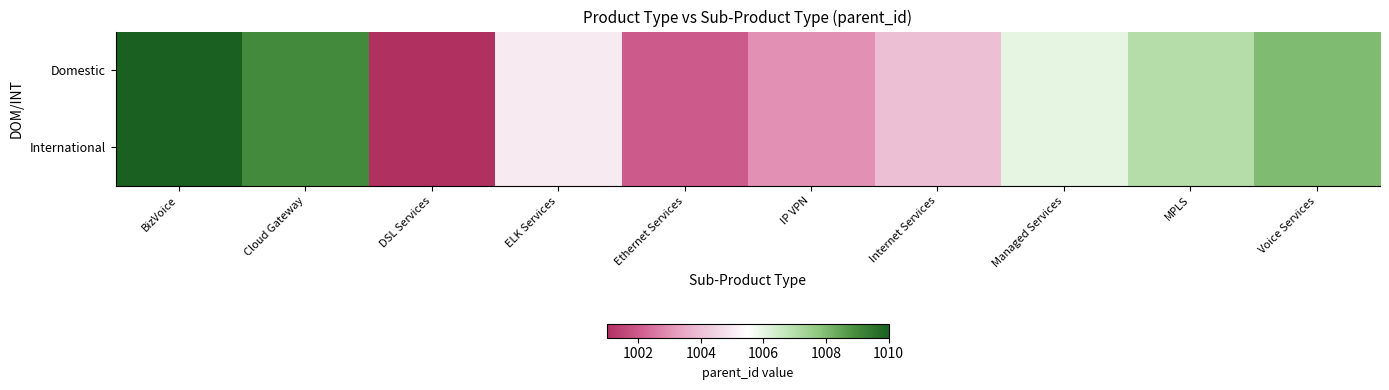

What is the total value across all series at ELK Services?

2010